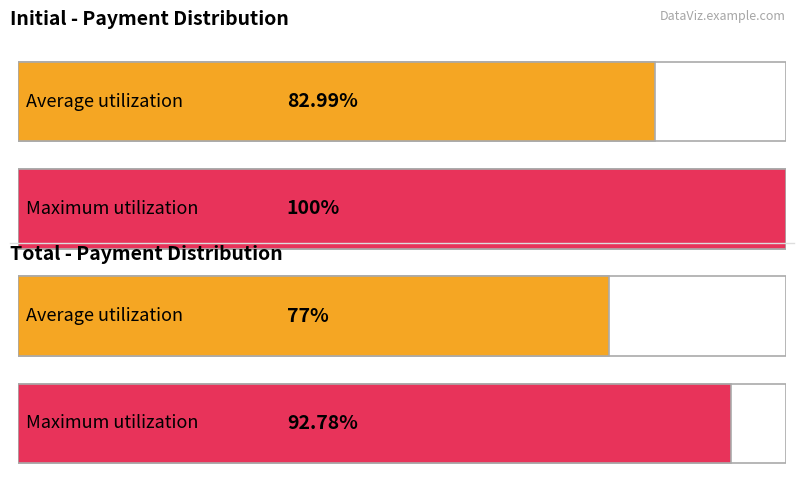

Which series has the widest spread of values?

Maximum utilization